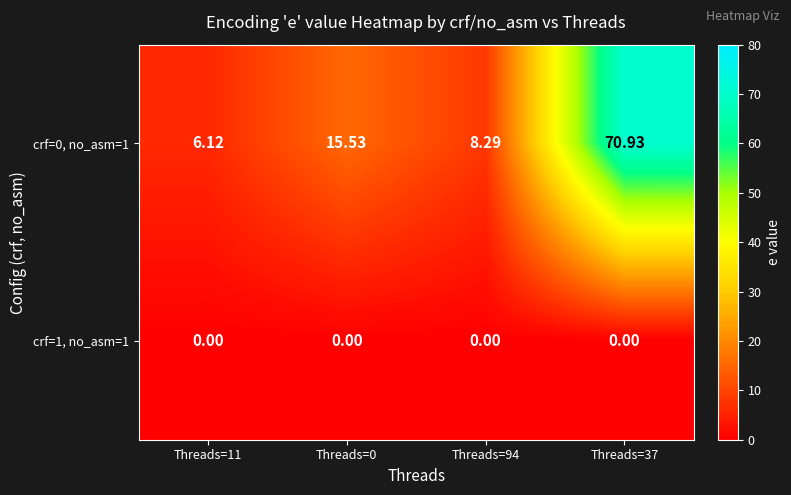

Is the value of crf=1, no_asm=1 at Threads=0 greater than the value of crf=0, no_asm=1 at Threads=94?

No